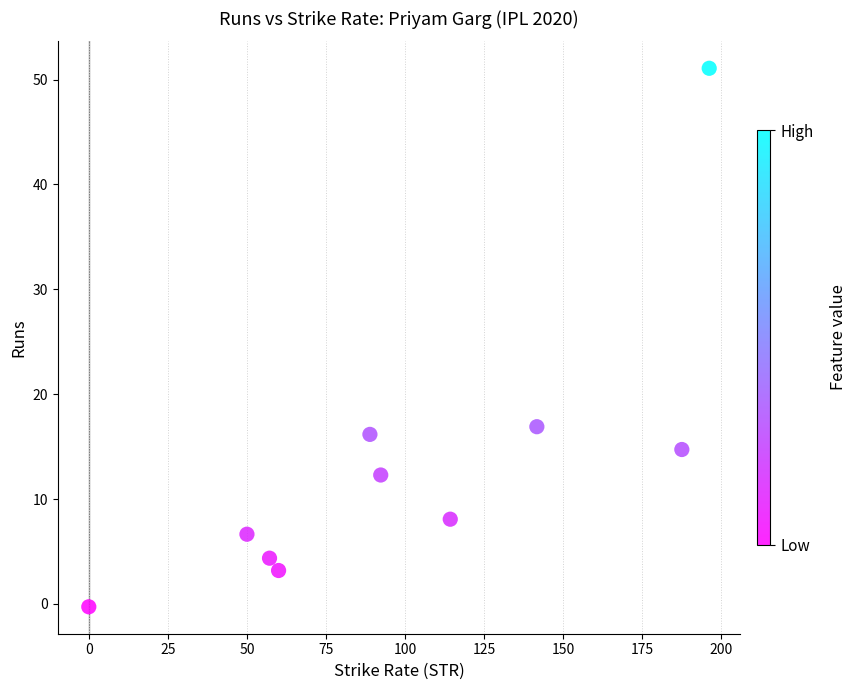

What is the average X value?

98.8